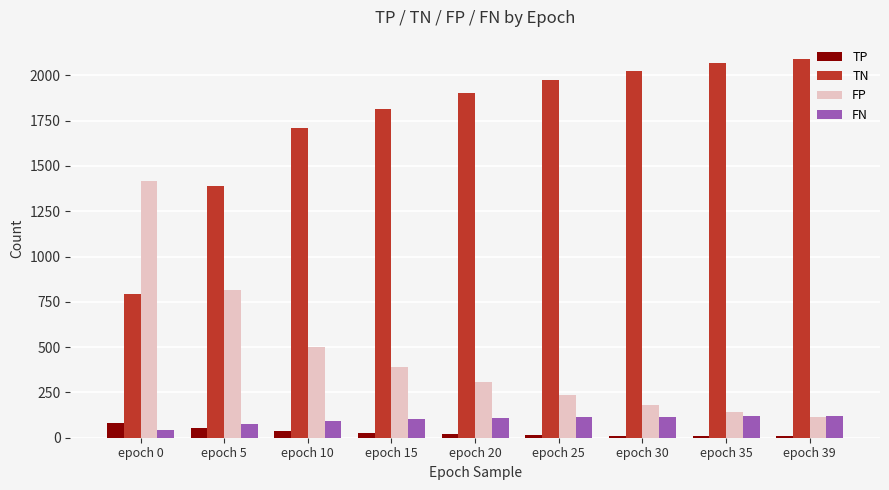

What is the minimum value for FN?

45